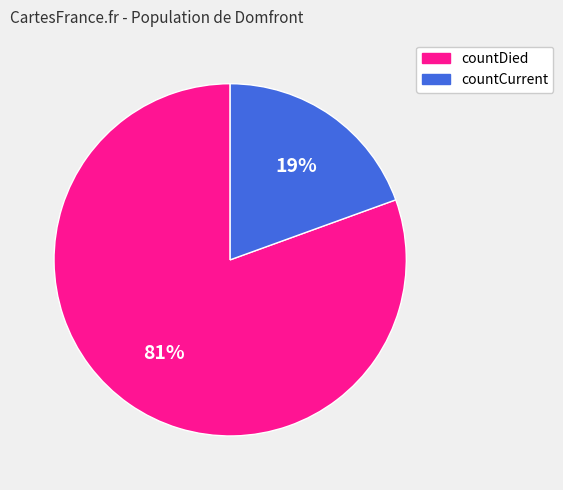

Between countCurrent and countDied, which is larger?

countDied